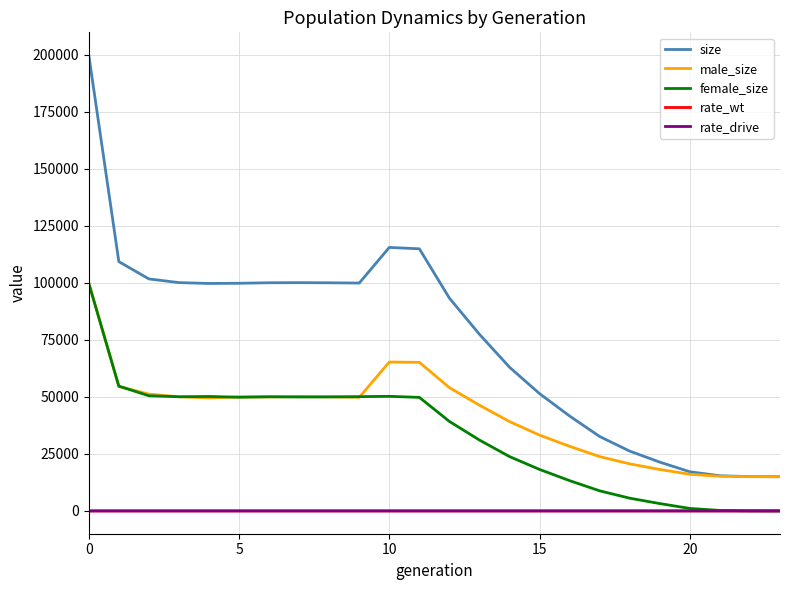

At how many categories does at least one series exceed 29680?

18